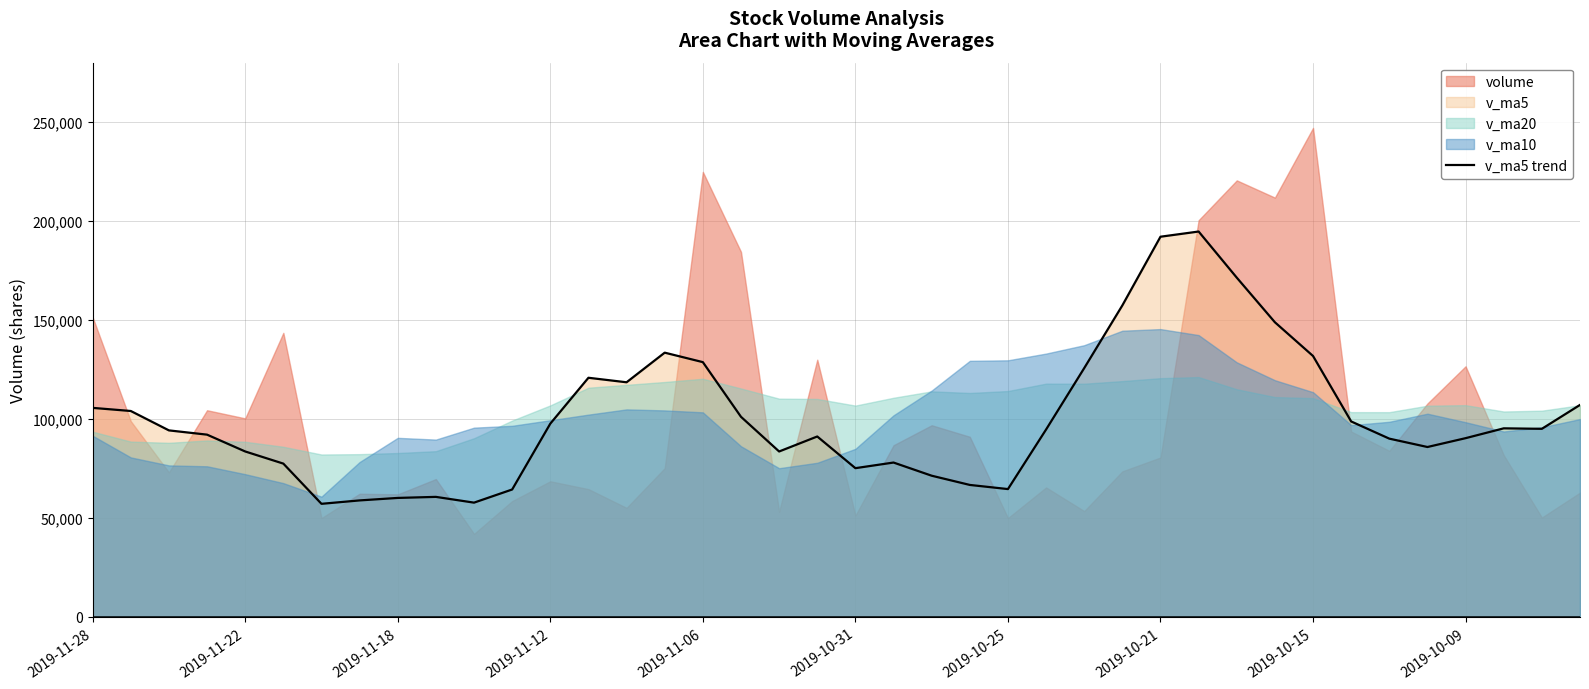

What is the difference between the maximum and minimum values?

137586.1